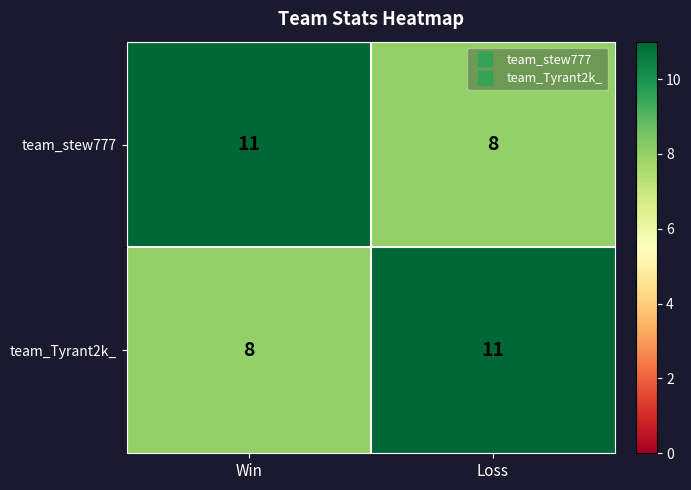

What is the minimum value for team_stew777?

8